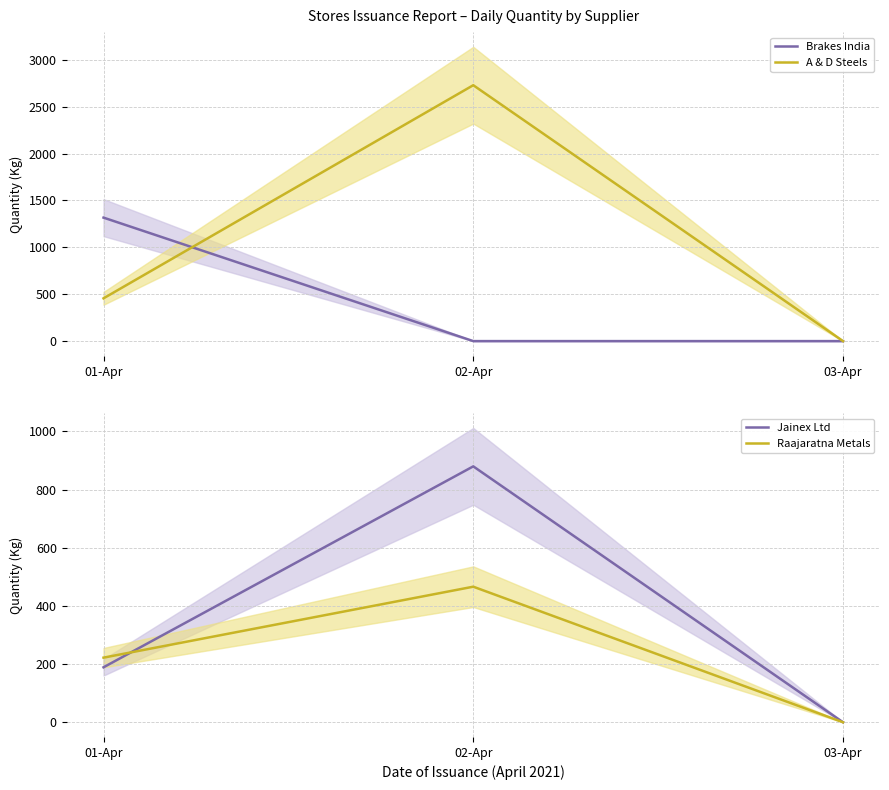

What is the difference between the Brakes India values at 03-Apr and 01-Apr?

1316.5